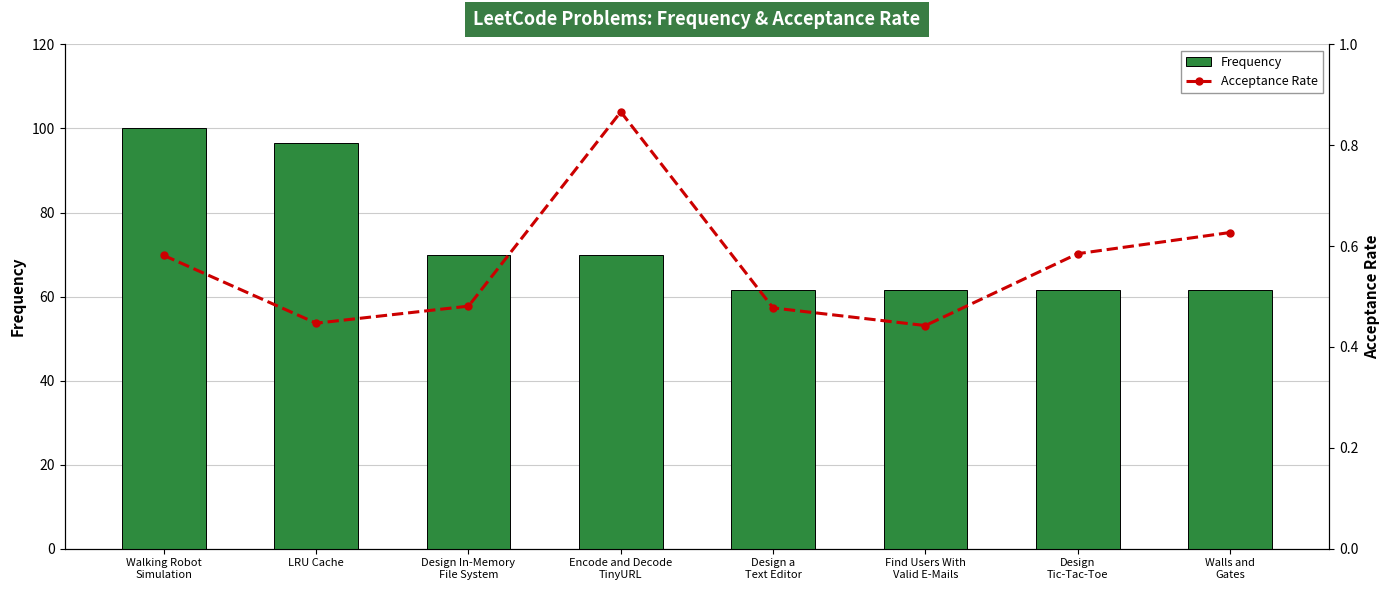

Reading left to right, extract all data points from this chart.

Frequency: Walking Robot
Simulation=100.0	LRU Cache=96.6	Design In-Memory
File System=69.8	Encode and Decode
TinyURL=69.8	Design a
Text Editor=61.5	Find Users With
Valid E-Mails=61.5	Design
Tic-Tac-Toe=61.5	Walls and
Gates=61.5
Acceptance Rate: Walking Robot
Simulation=0.6	LRU Cache=0.4	Design In-Memory
File System=0.5	Encode and Decode
TinyURL=0.9	Design a
Text Editor=0.5	Find Users With
Valid E-Mails=0.4	Design
Tic-Tac-Toe=0.6	Walls and
Gates=0.6